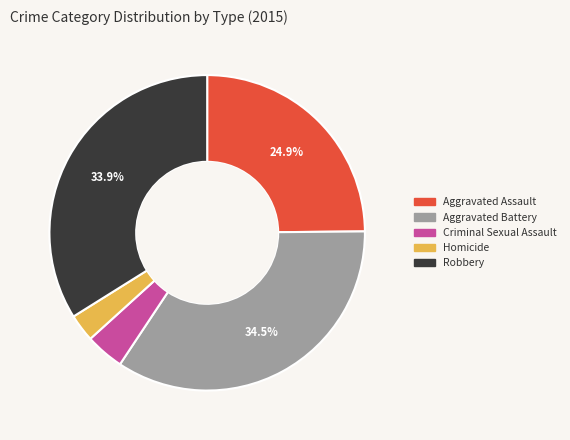

Which slice is the largest?

Aggravated Battery